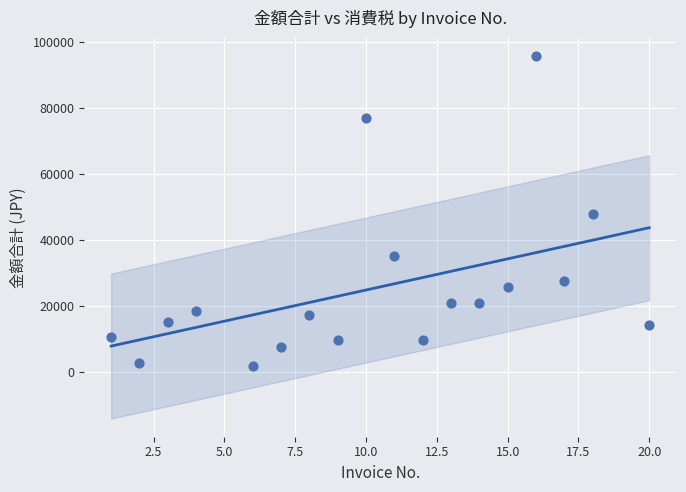

What is the range of Y values (max minus min)?

94066